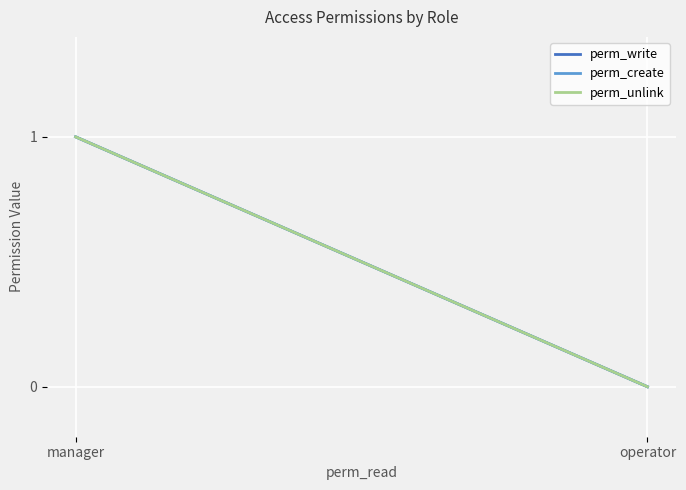

At which category is the sum across all series the highest?

manager